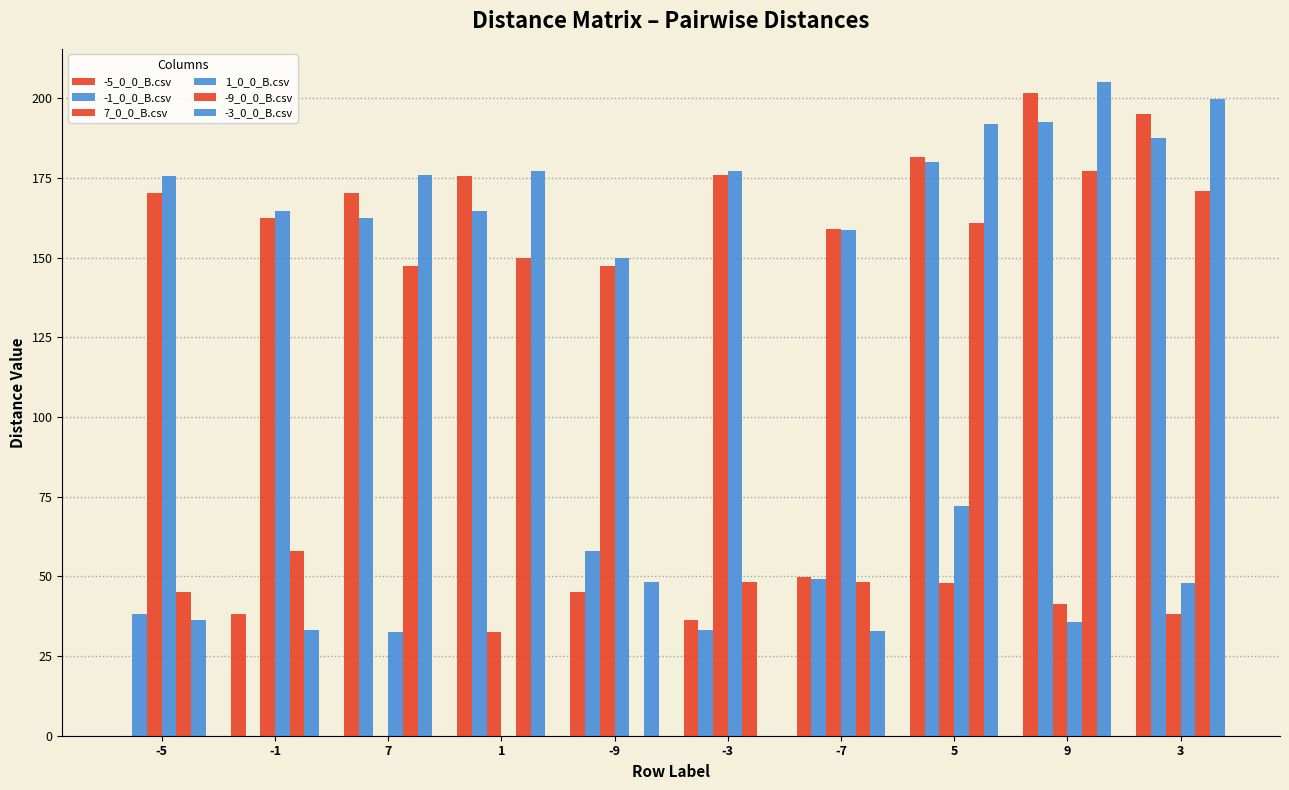

What is the spread (max minus min) of values at 1?

177.2